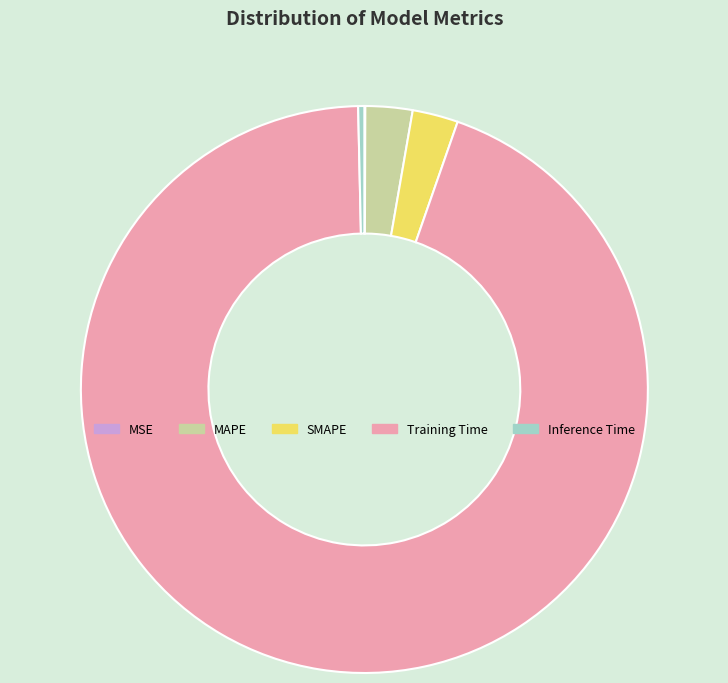

Is the sum of Inference Time and Training Time greater than half?

Yes